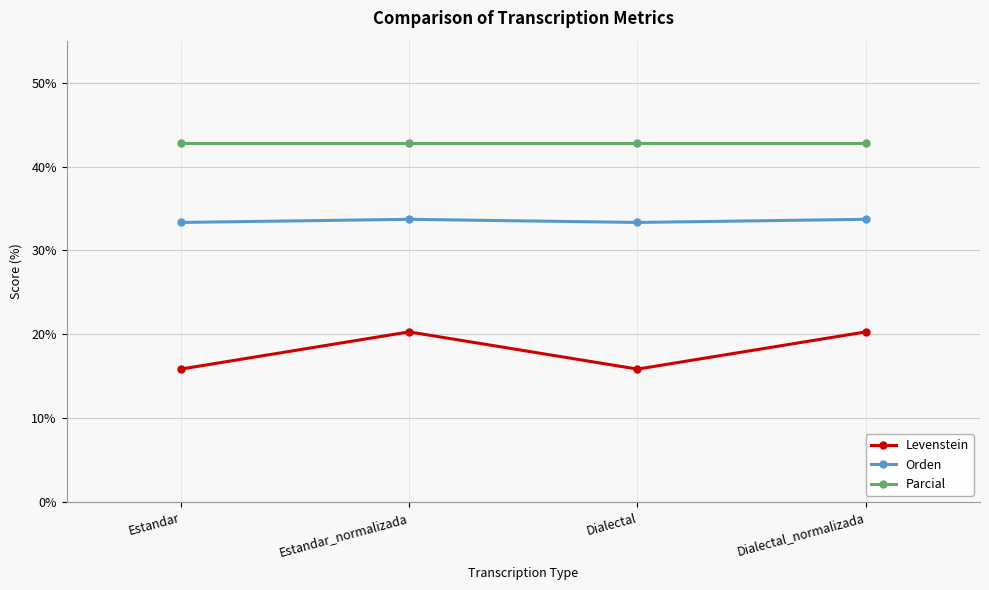

What value does the Levenstein series have at Estandar_normalizada?

20.3